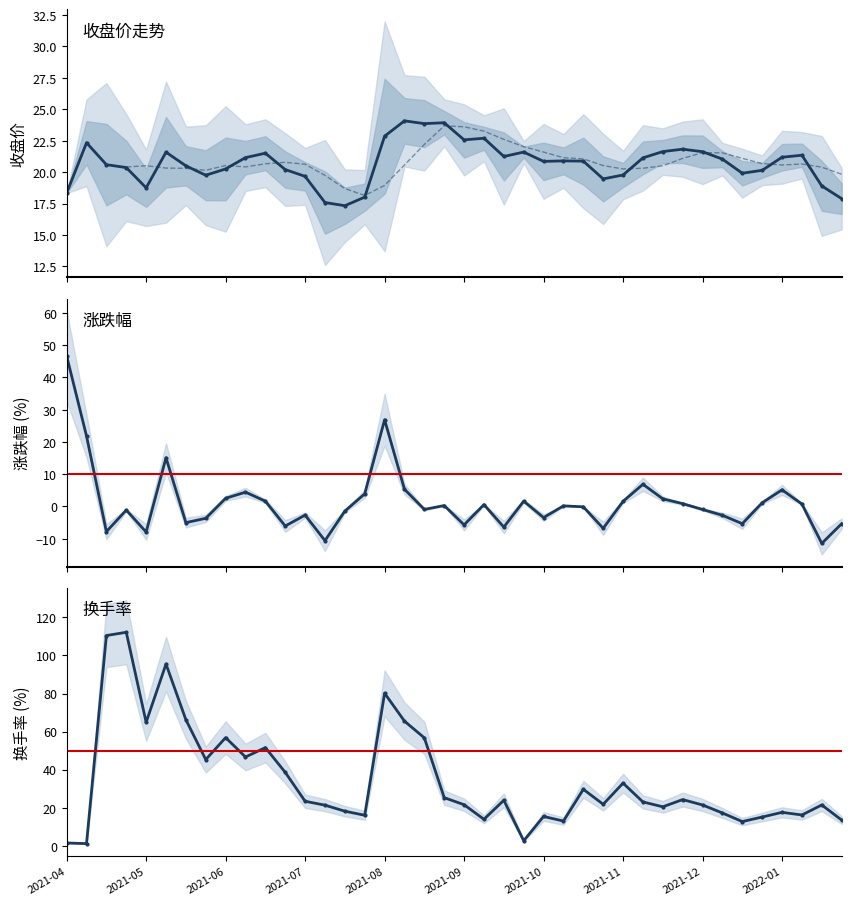

After their last crossing, which series has the higher values: 涨跌幅 or 换手率?

换手率